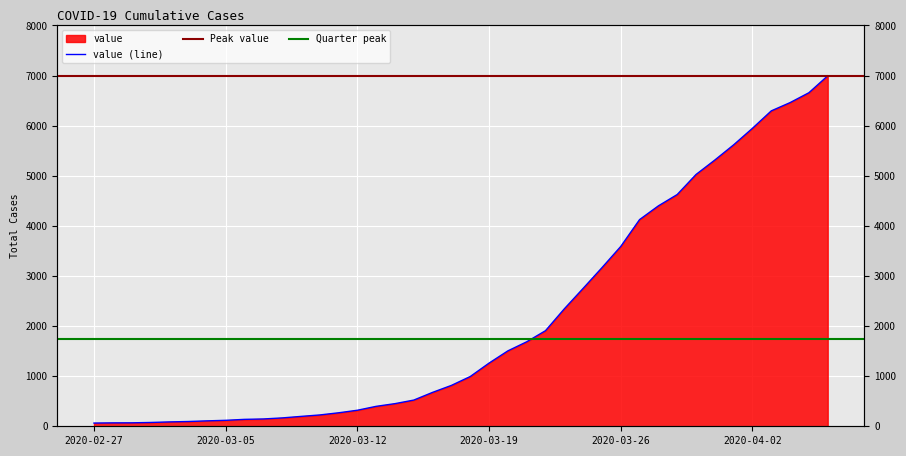

What is the difference between the values at 2020-03-14 and 2020-03-24?

2300